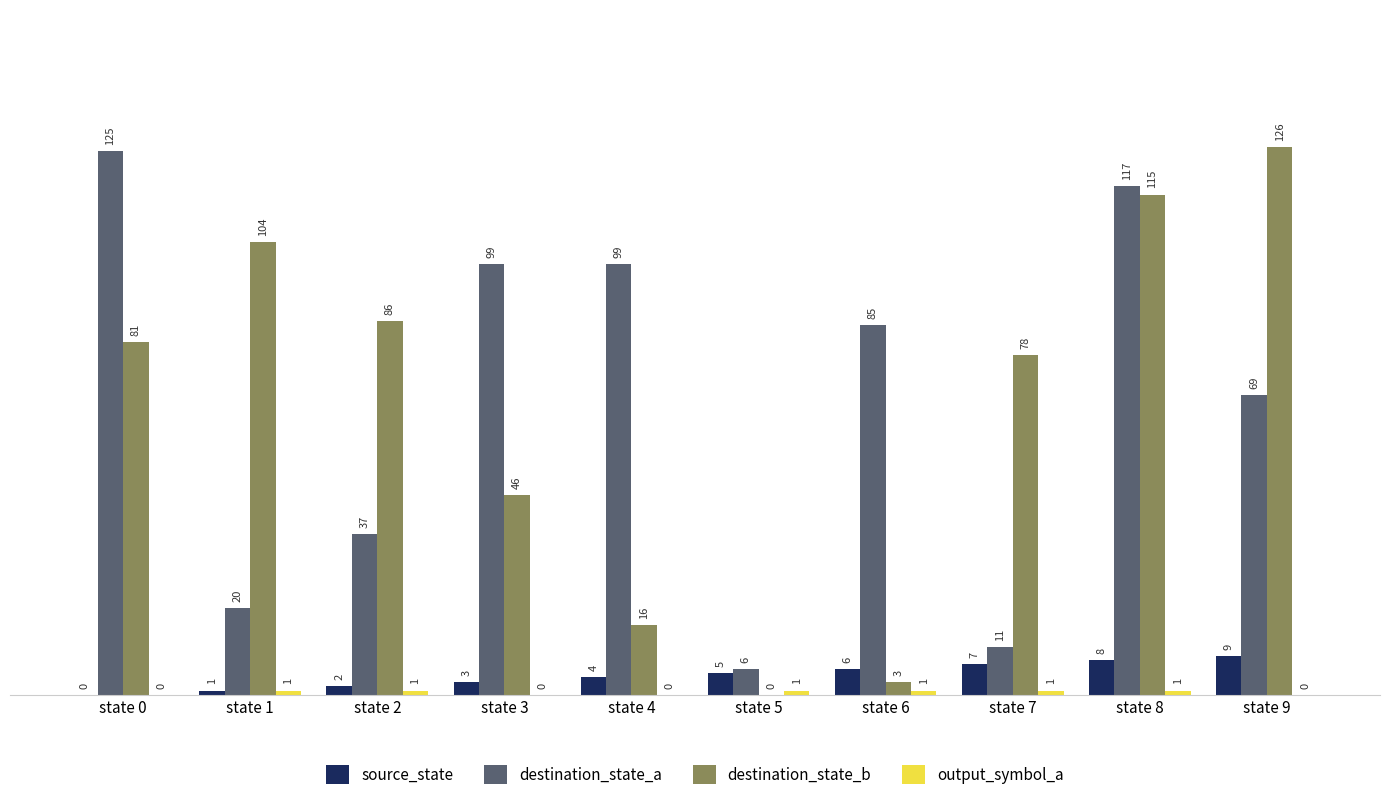

What value does the destination_state_a series have at state 2, to the nearest 10?

40